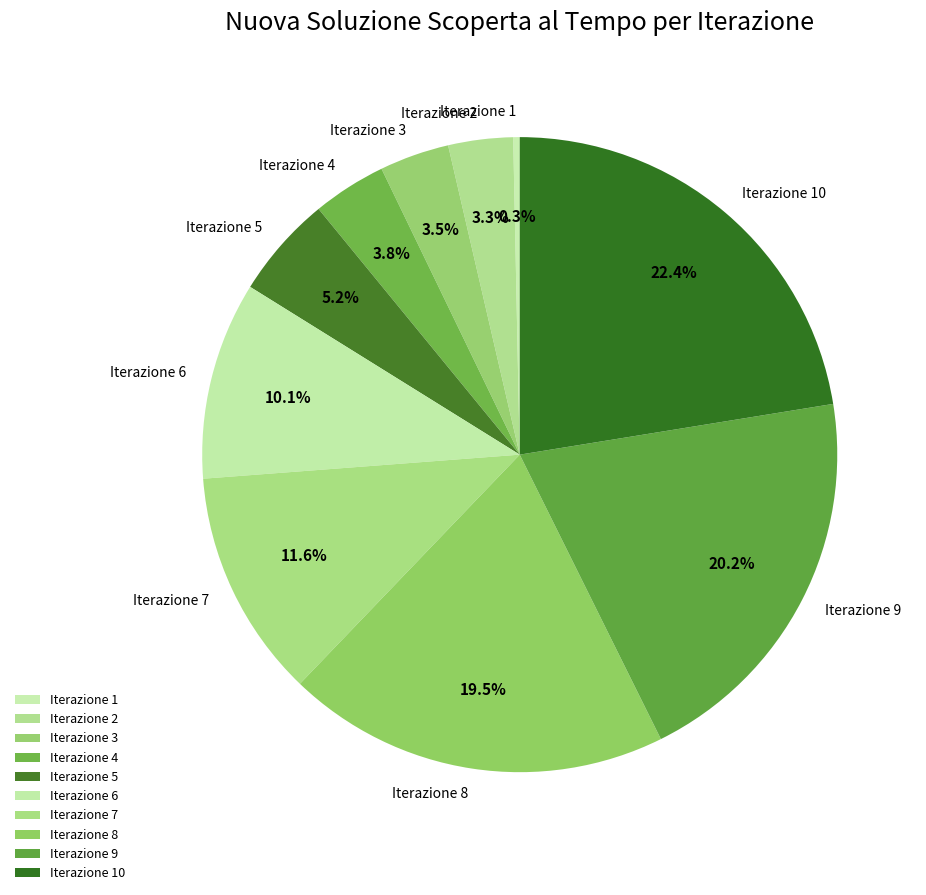

Which has a higher value, Iterazione 3 or Iterazione 5?

Iterazione 5